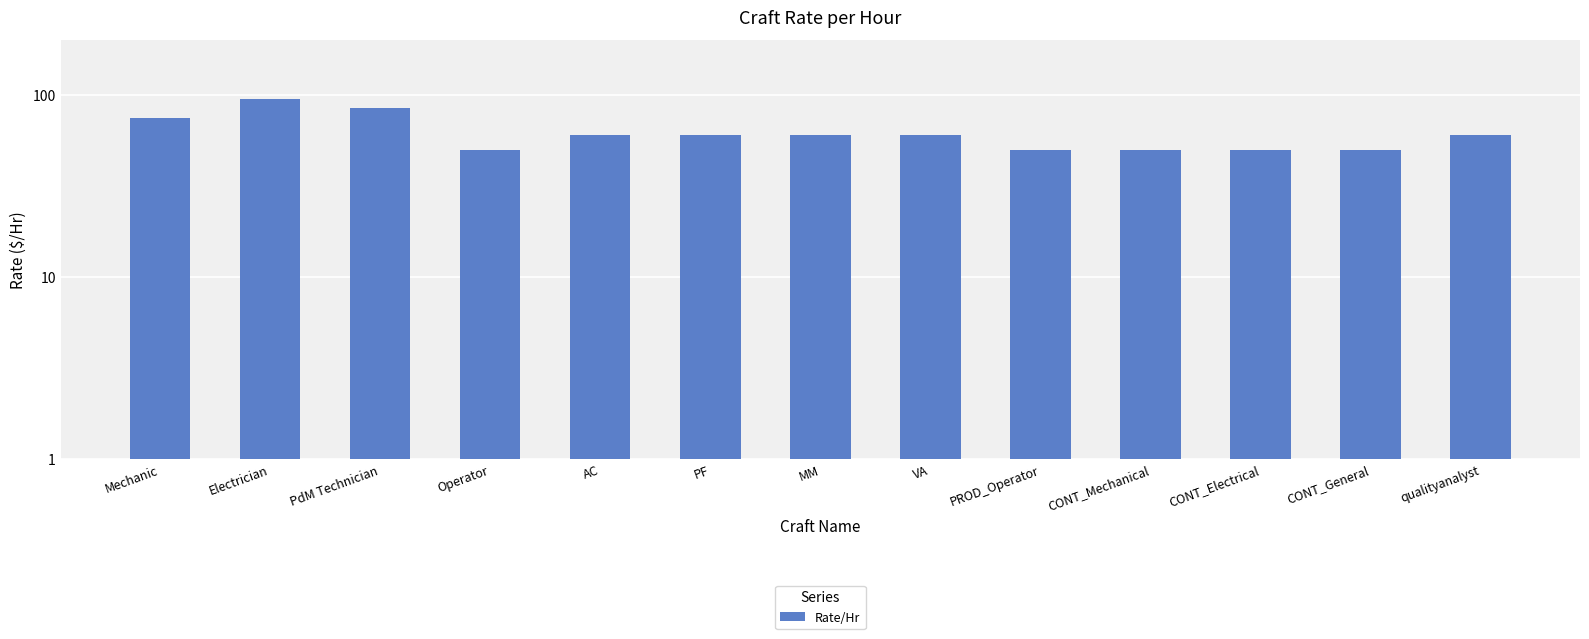

Rank the categories by value from highest to lowest.

Electrician, PdM Technician, Mechanic, AC, PF, MM, VA, qualityanalyst, Operator, PROD_Operator, CONT_Mechanical, CONT_Electrical, CONT_General